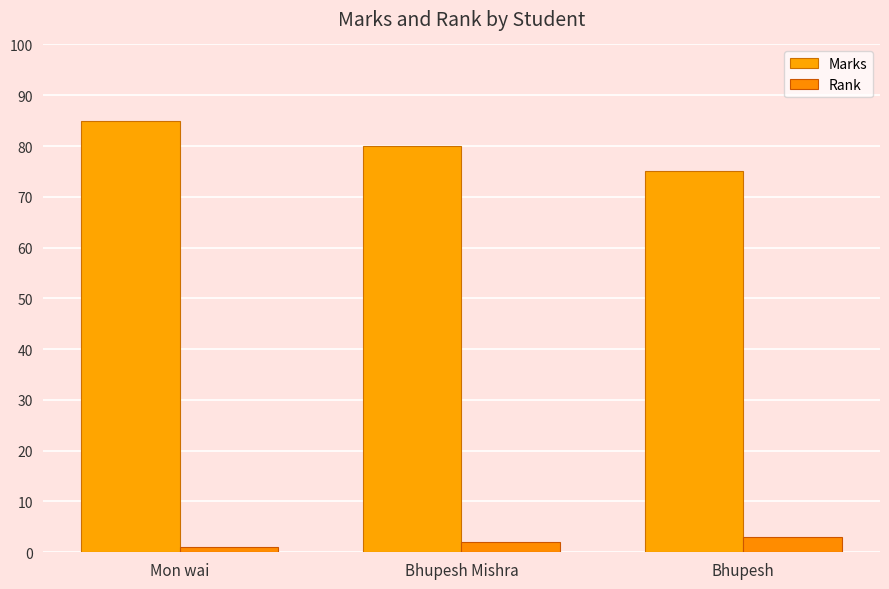

List the series in order of their overall mean, highest first.

Marks, Rank